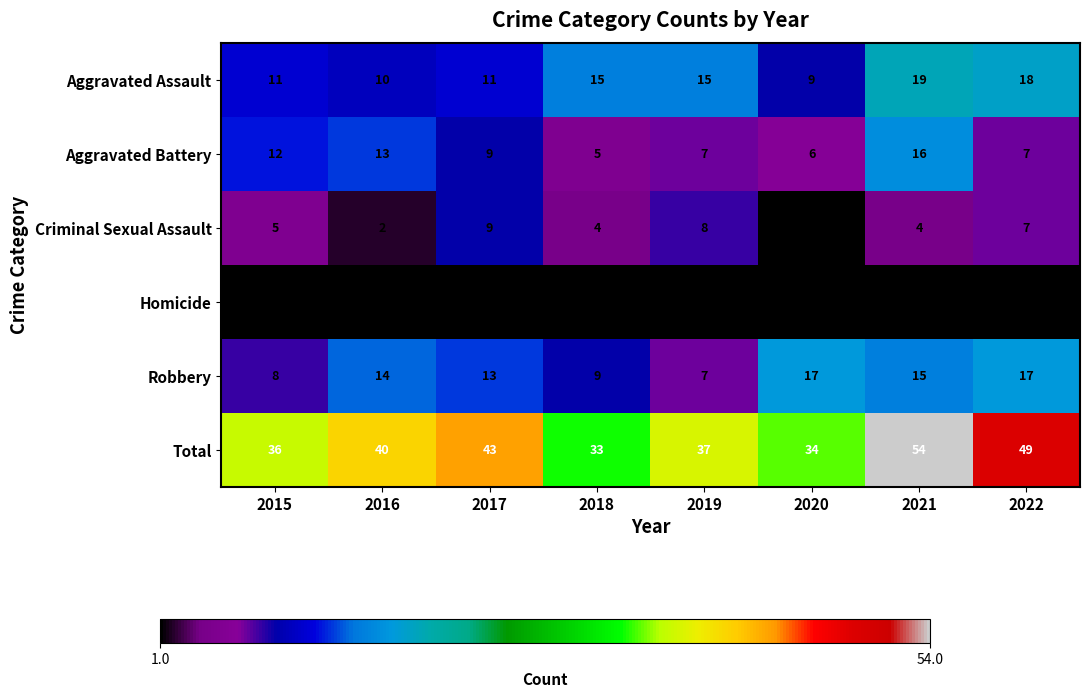

At which label is Aggravated Battery closest to 10?

2017